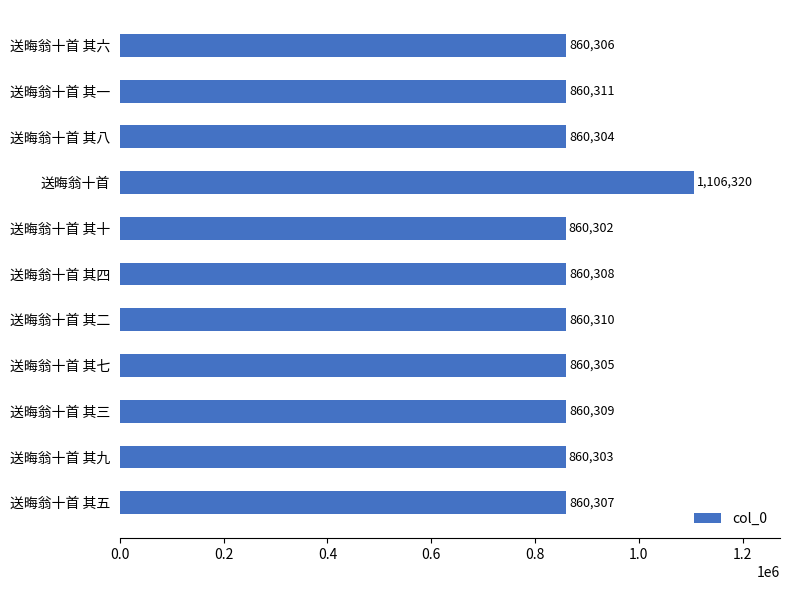

Reading bottom to top, what are all the values shown in this chart?

送晦翁十首 其五=860307	送晦翁十首 其九=860303	送晦翁十首 其三=860309	送晦翁十首 其七=860305	送晦翁十首 其二=860310	送晦翁十首 其四=860308	送晦翁十首 其十=860302	送晦翁十首=1106320	送晦翁十首 其八=860304	送晦翁十首 其一=860311	送晦翁十首 其六=860306